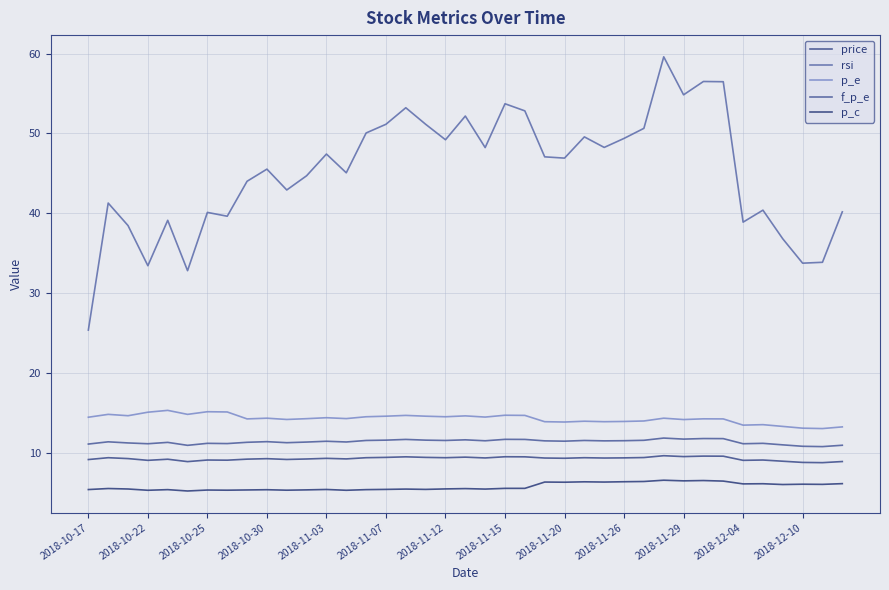

Which series has the largest range (max minus min)?

rsi